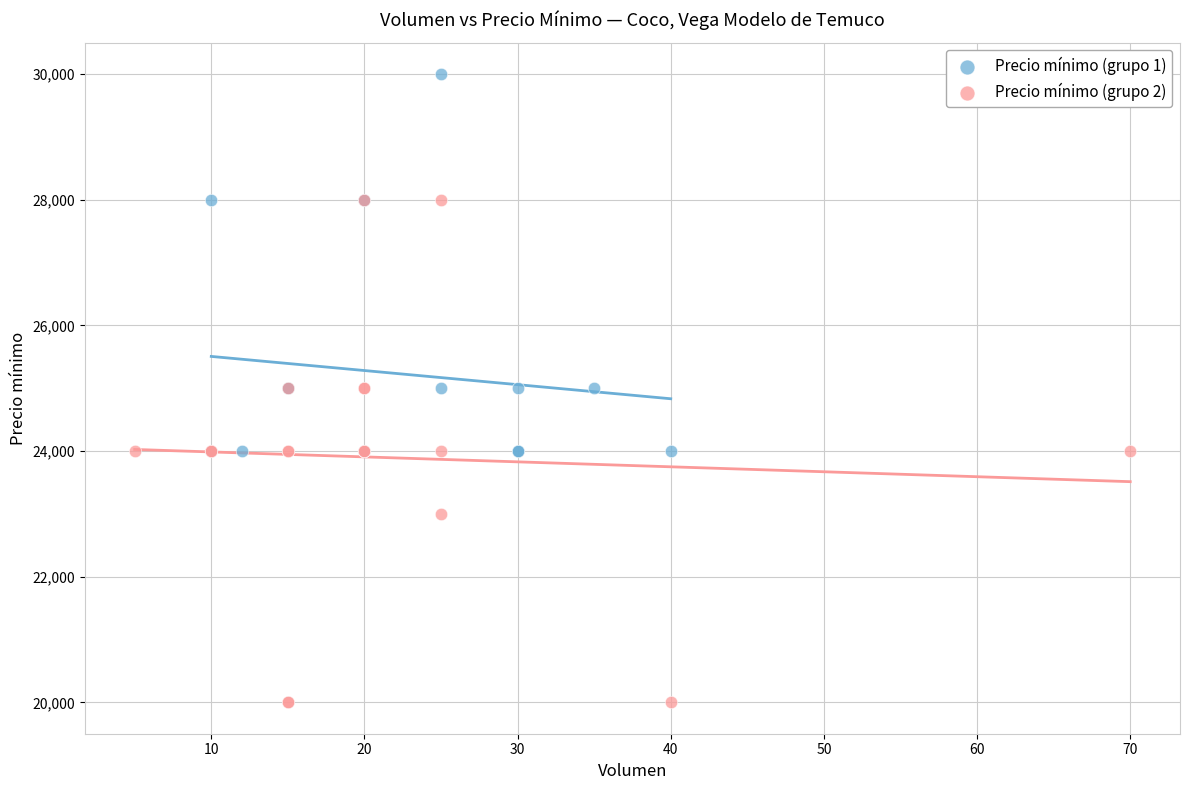

Which series reaches the minimum Y coordinate?

Precio mínimo (grupo 2)